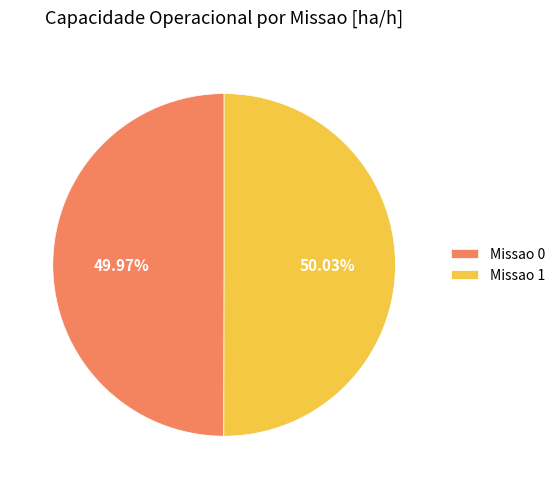

Is the sum of Missao 0 and Missao 1 greater than half?

Yes